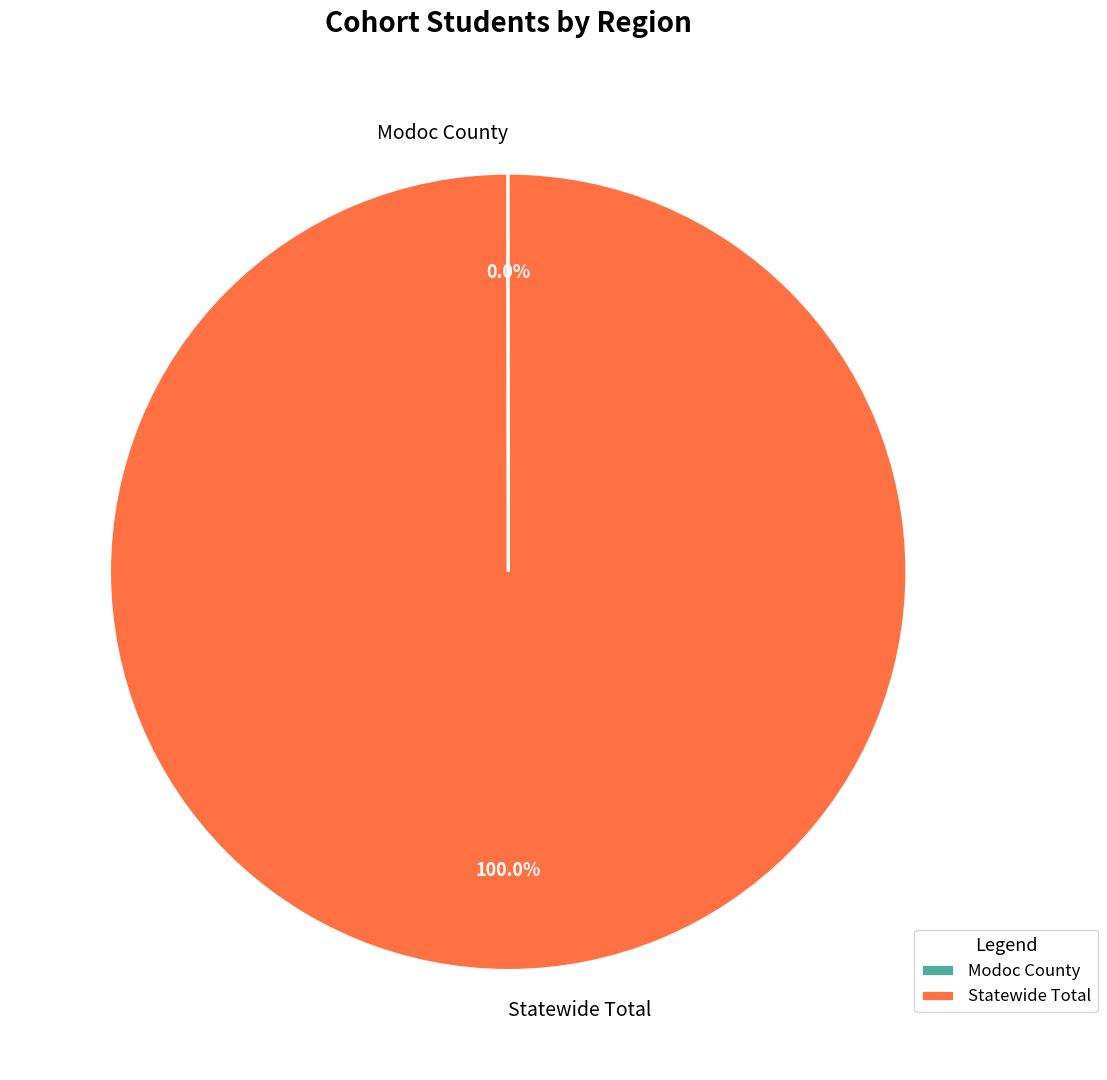

Is it true that Statewide Total is 100% of the pie?

True